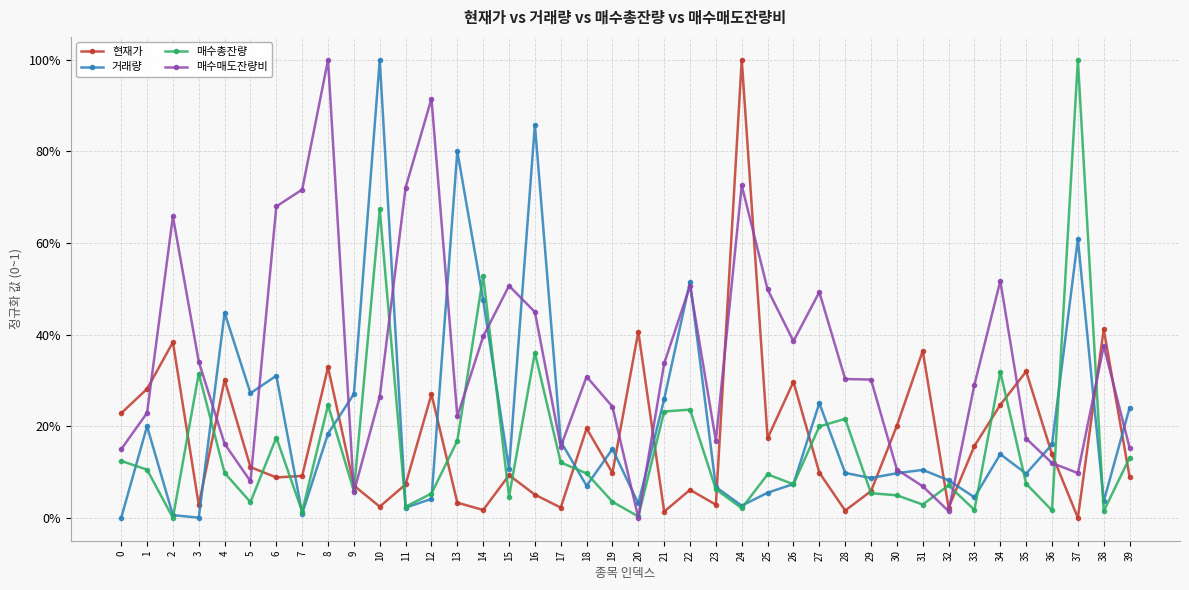

At which category is the sum across all series the highest?

10